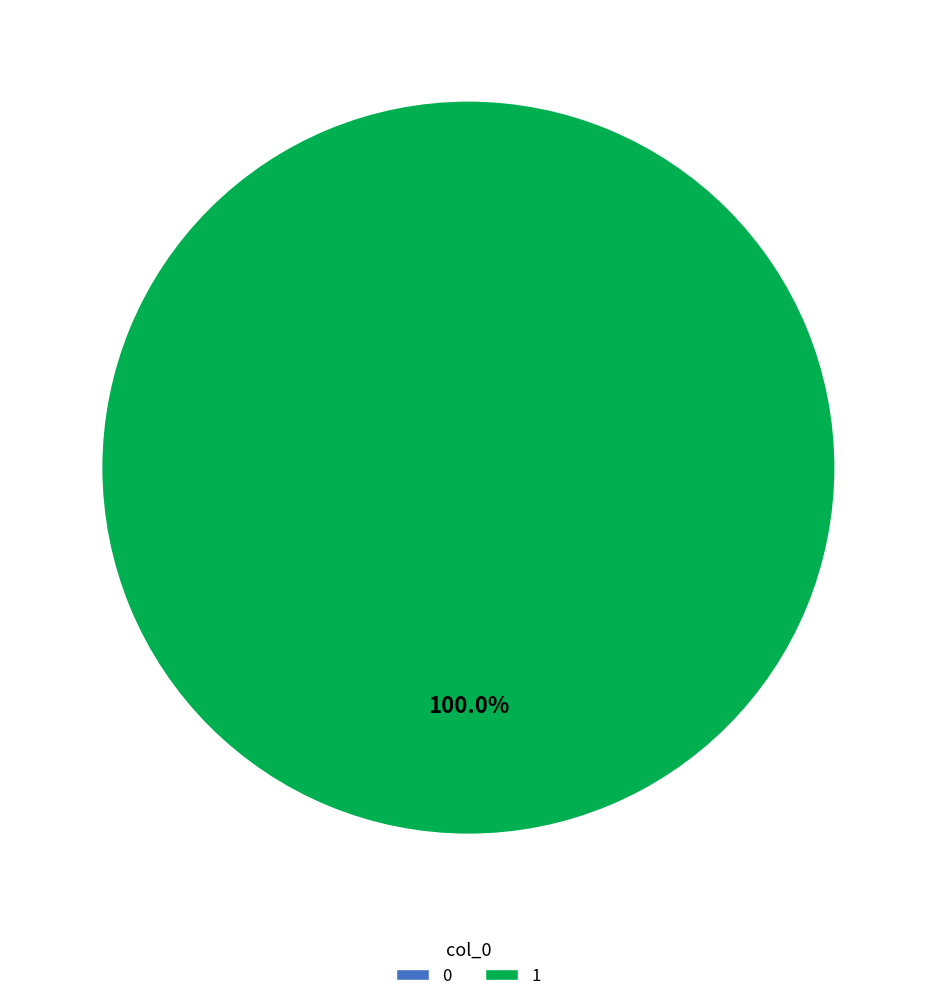

What percentage is the 1 slice, to the nearest percent?

100%